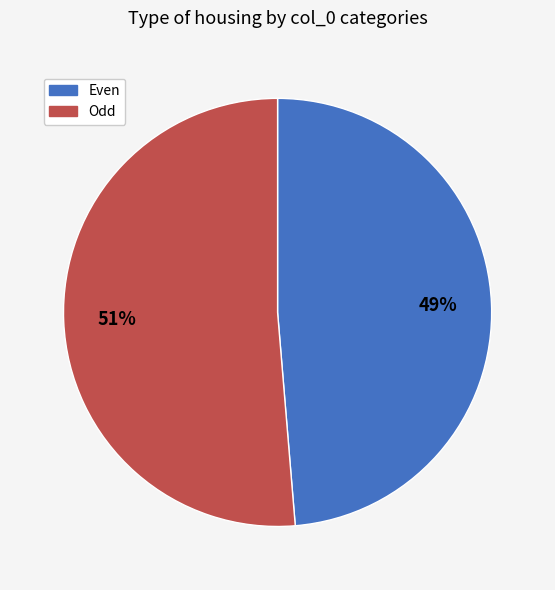

How many segments does this pie chart have?

2